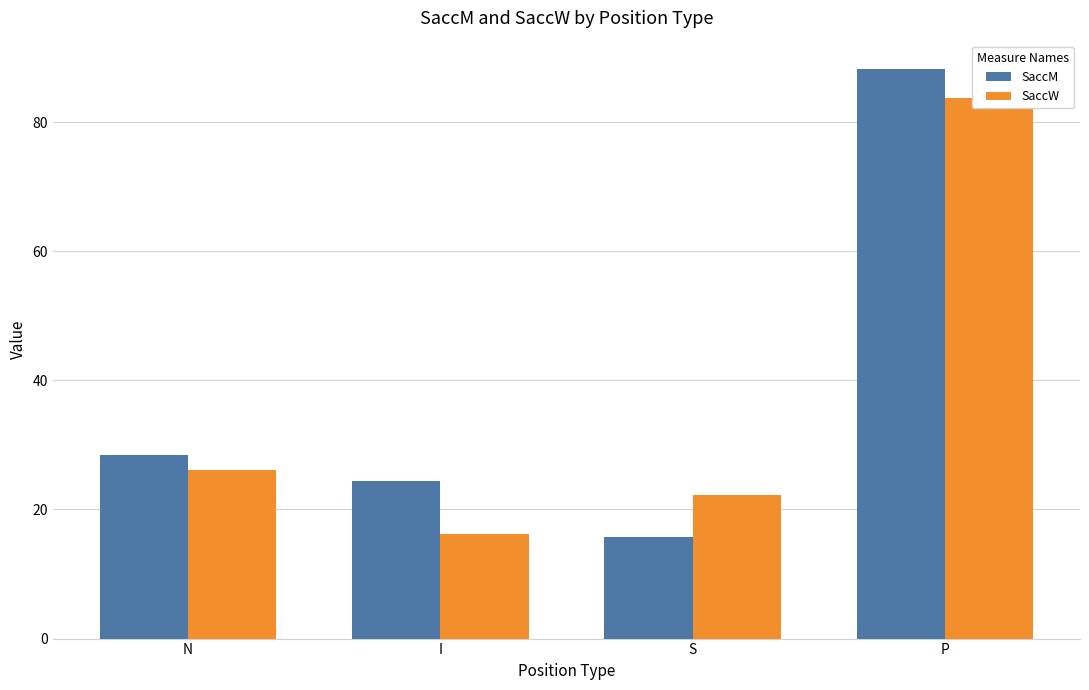

What is the difference between the SaccM values at P and S?

72.4